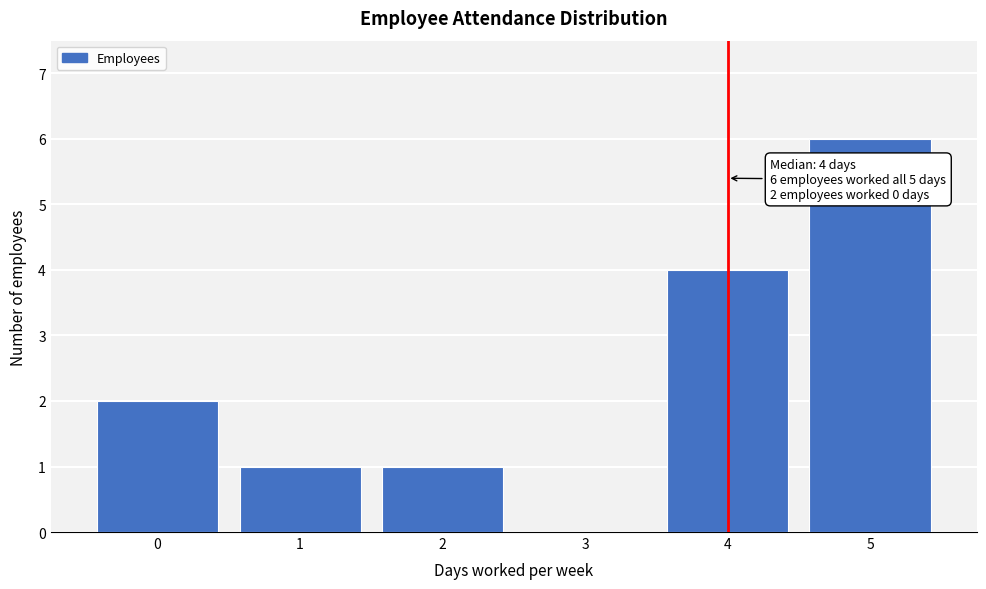

Over which range of the x-axis is the bar tallest?

4.5 to 5.5